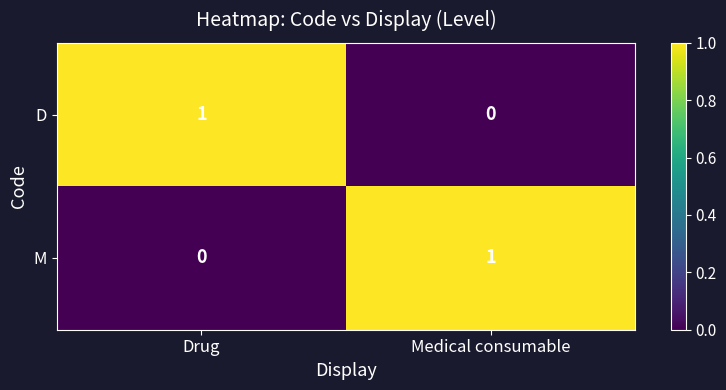

How many positive values does the D series have?

1